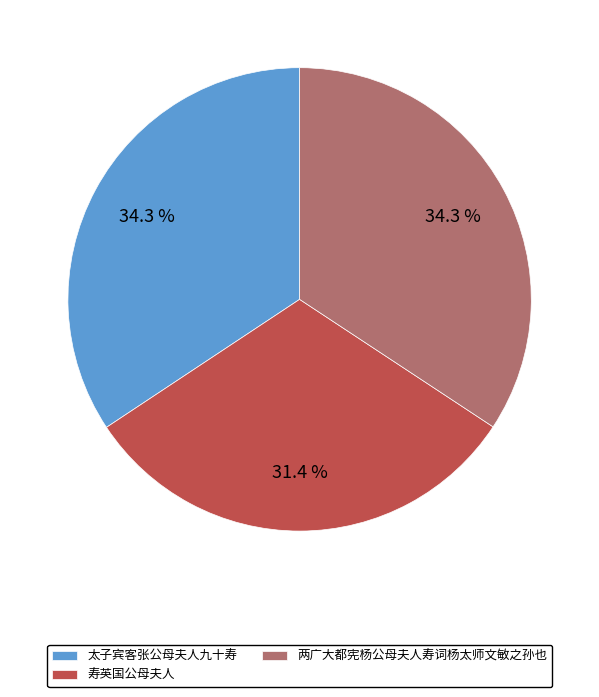

What is the ratio of the value at 寿英国公母夫人 to the value at 太子宾客张公母夫人九十寿?

0.9